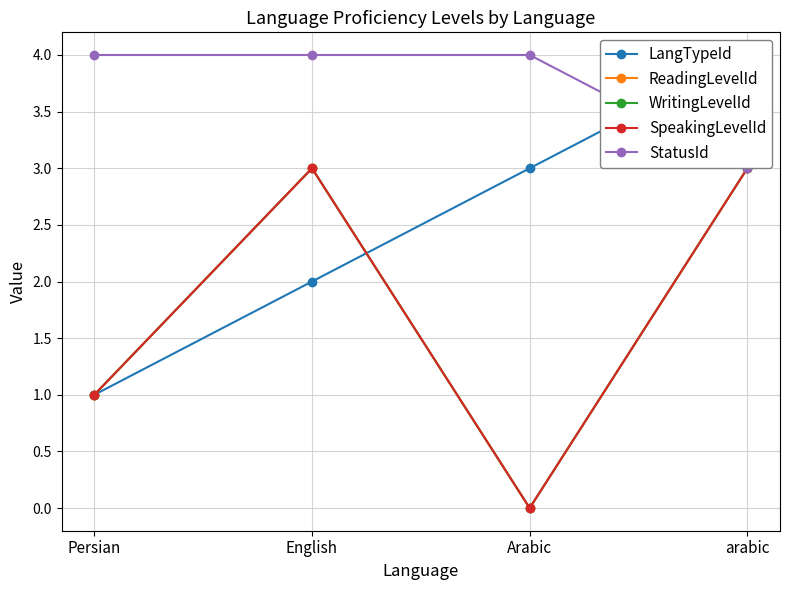

What is the total value across all series at arabic?

16